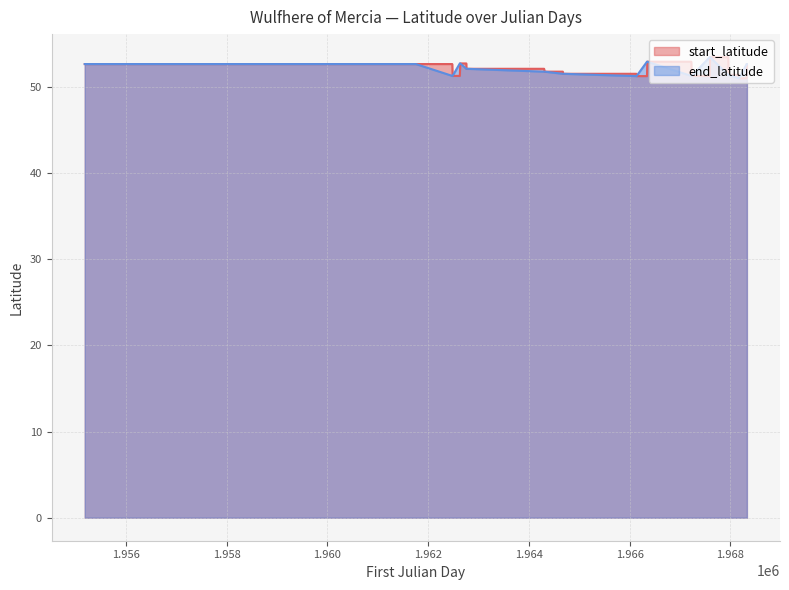

What is the minimum value shown in the chart?

51.0